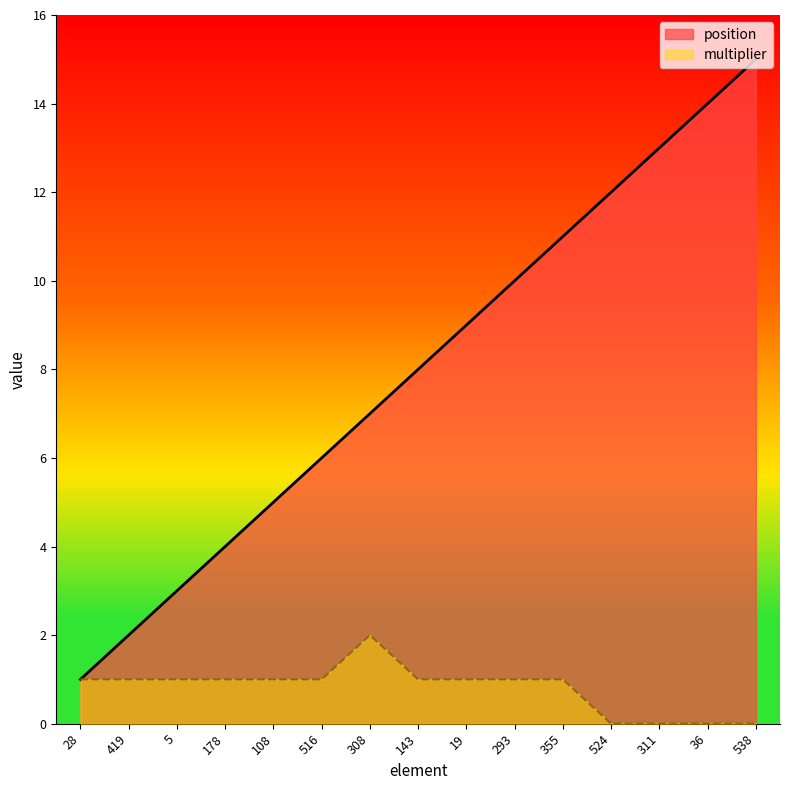

Is it true that multiplier equals 1 at 28?

True